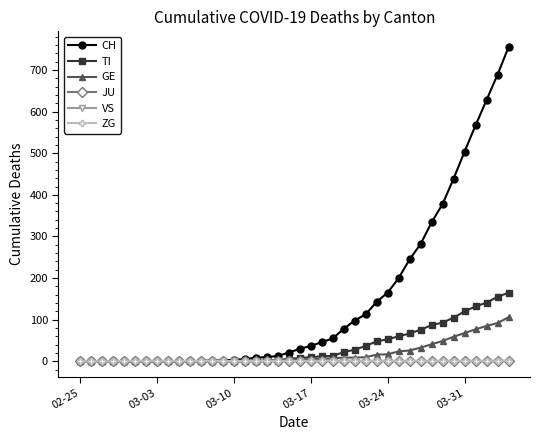

What is the maximum value shown in the chart?

755